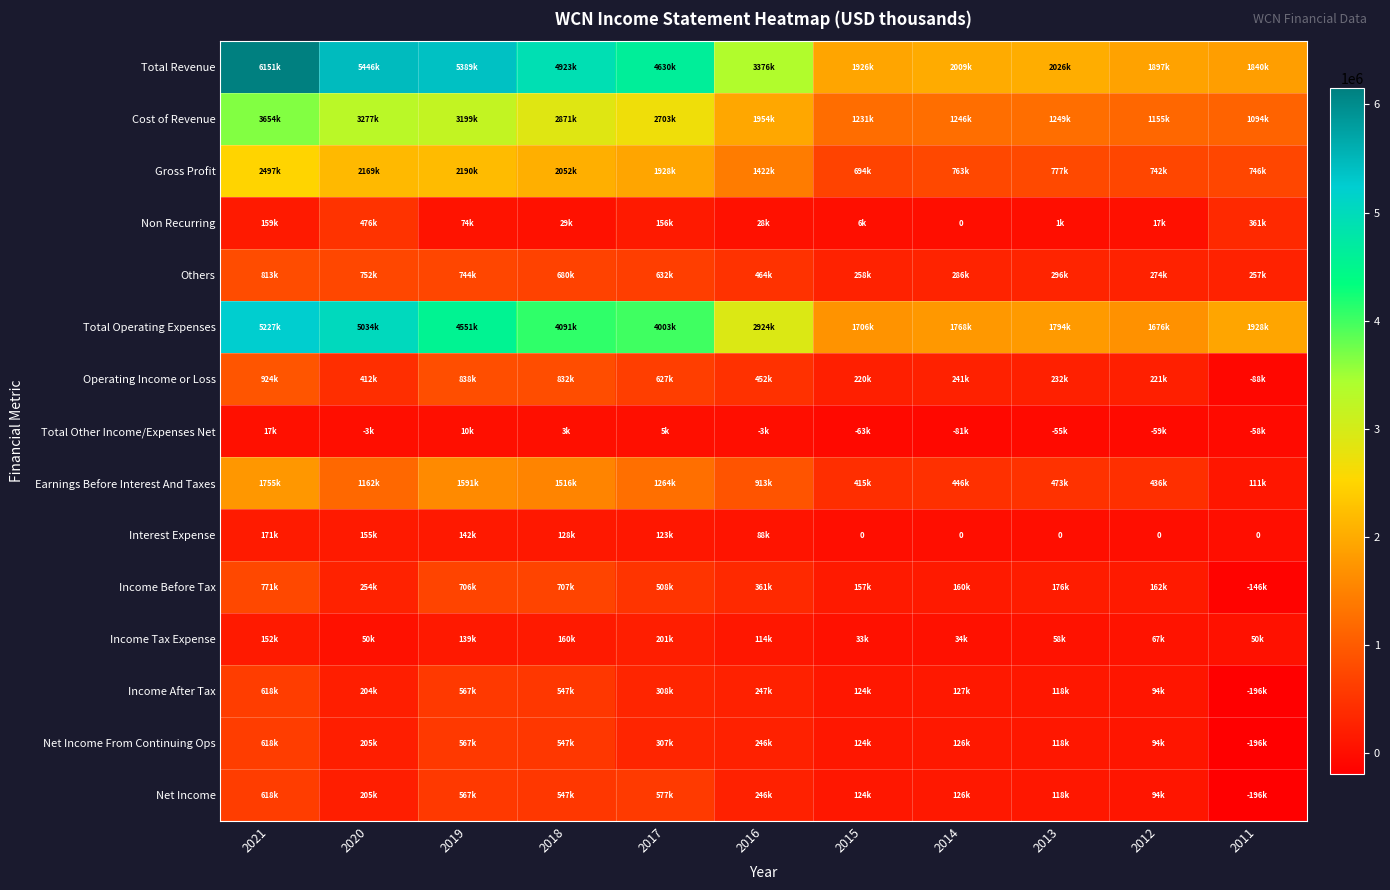

The value of Total Other Income/Expenses Net at 2014 is -108955. True or false?

False